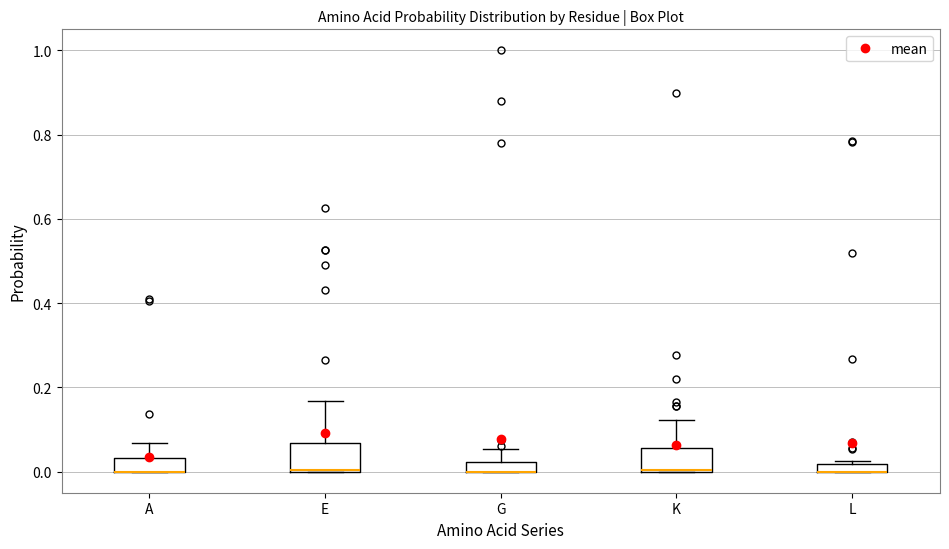

Where is the lower edge of the box for G on the y-axis? The values are not printed on the chart, so give them approximately, as read against the axis.

0.00